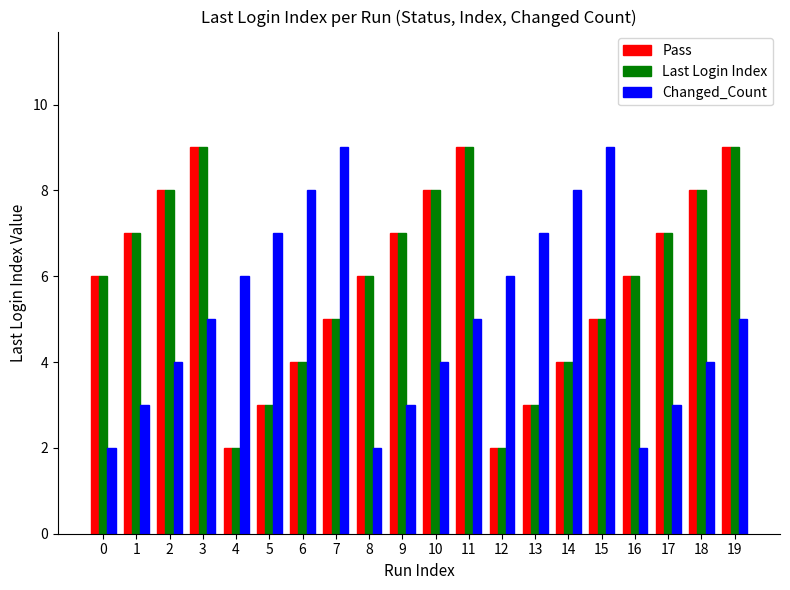

What value does the Last Login Index series have at 19?

9